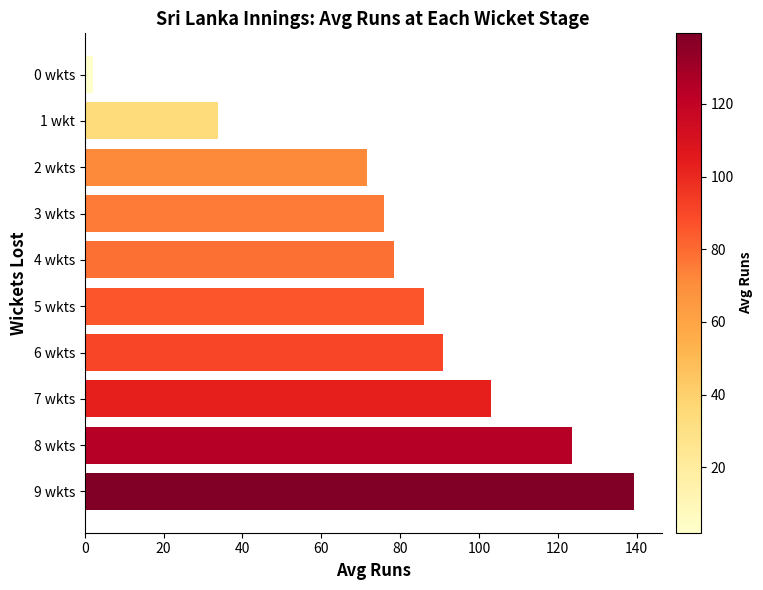

Which label corresponds to the largest value in the chart?

9 wkts